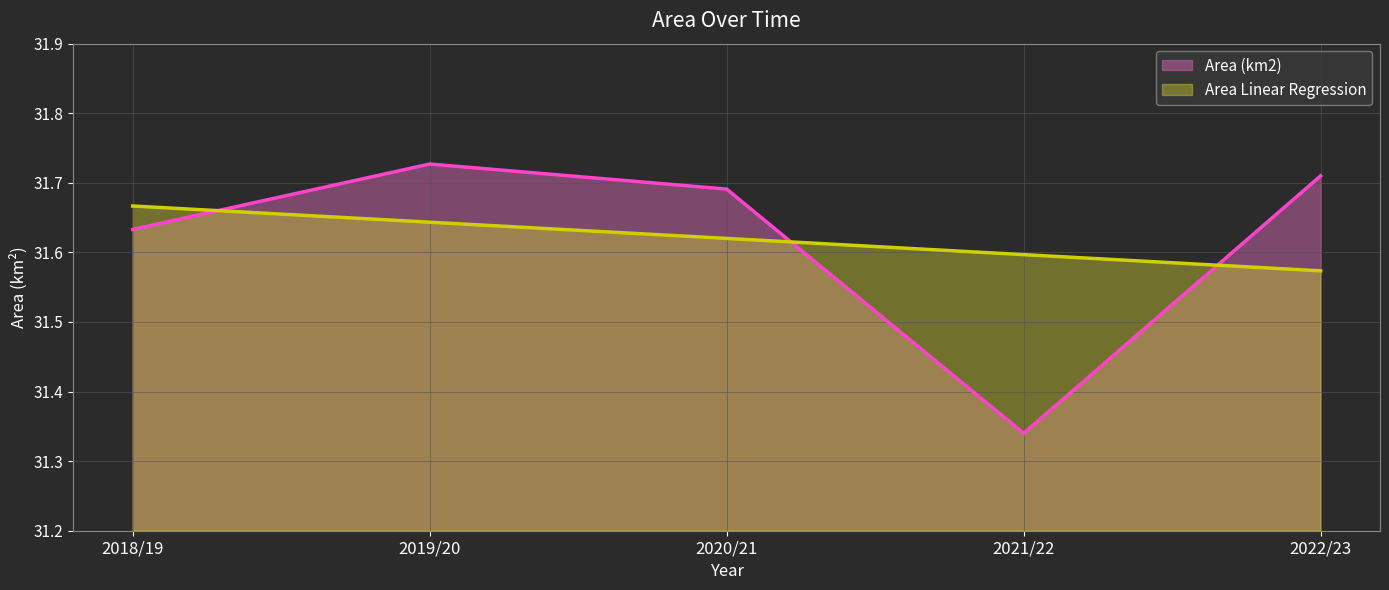

What is the label of the 3rd point from the left?

2020/21